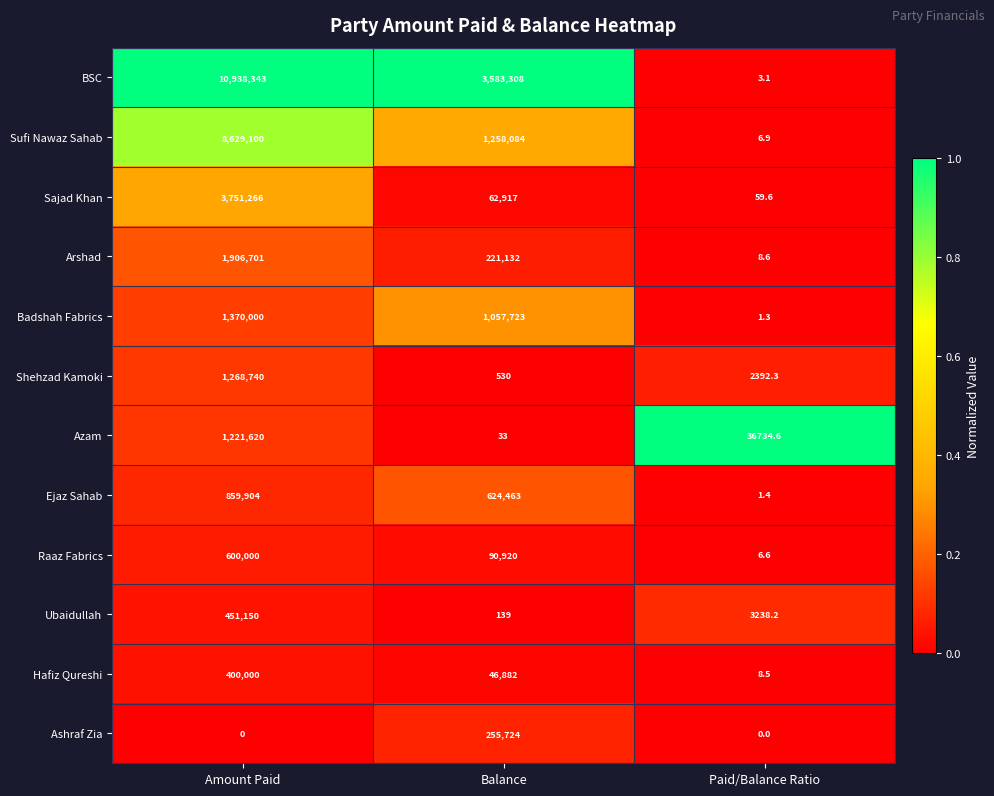

At Amount Paid, list the series in order from largest to smallest.

BSC, Sufi Nawaz Sahab, Sajad Khan, Arshad, Badshah Fabrics, Shehzad Kamoki, Azam, Ejaz Sahab, Raaz Fabrics, Ubaidullah, Hafiz Qureshi, Ashraf Zia